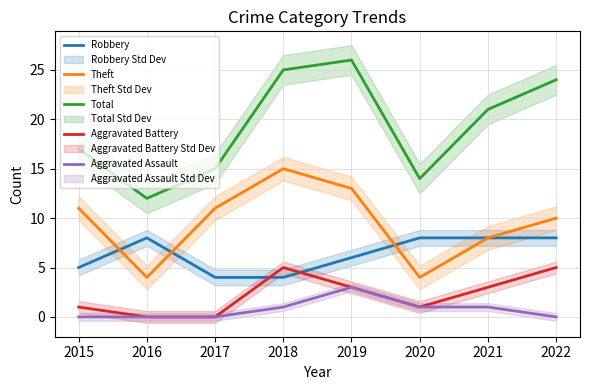

What is the value of the Robbery point at the 8th from the left?

8